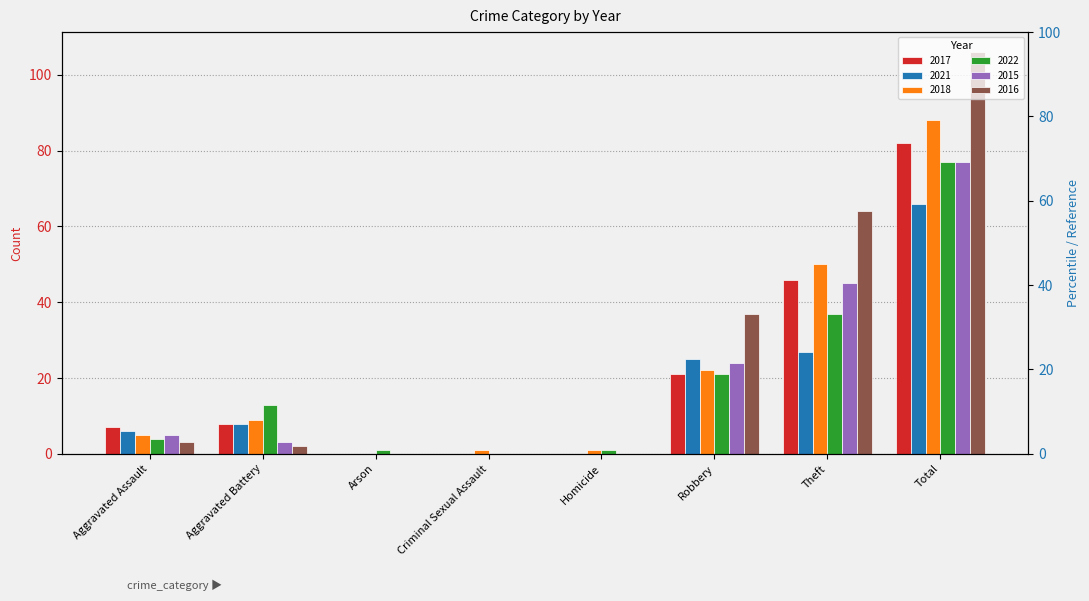

Between Theft and Arson, which is larger?

Theft